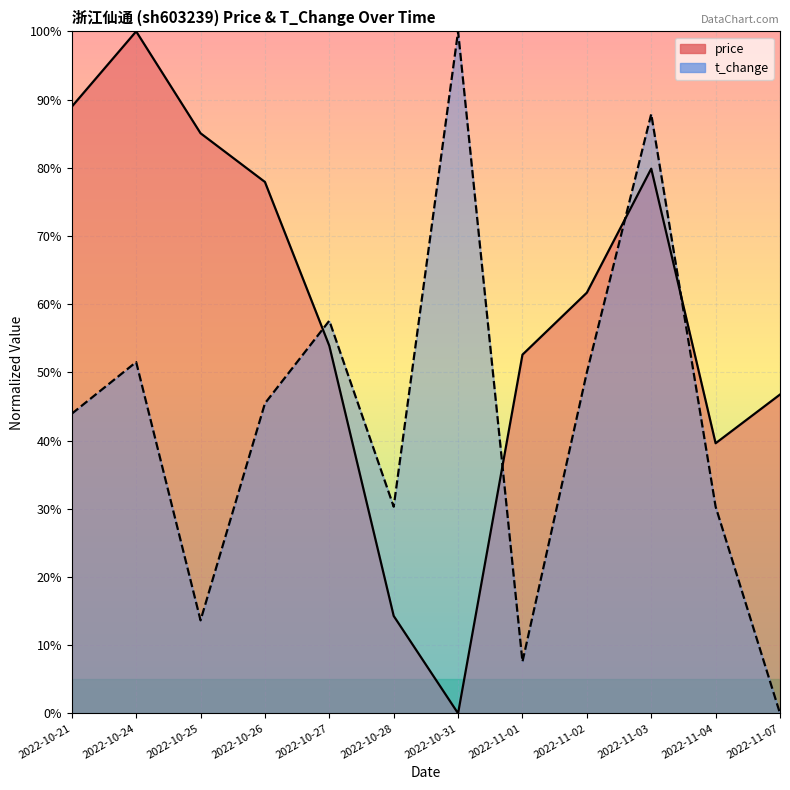

List the labels in order of t_change value, smallest first.

2022-11-07, 2022-11-01, 2022-10-25, 2022-10-28, 2022-11-04, 2022-10-21, 2022-10-26, 2022-11-02, 2022-10-24, 2022-10-27, 2022-11-03, 2022-10-31